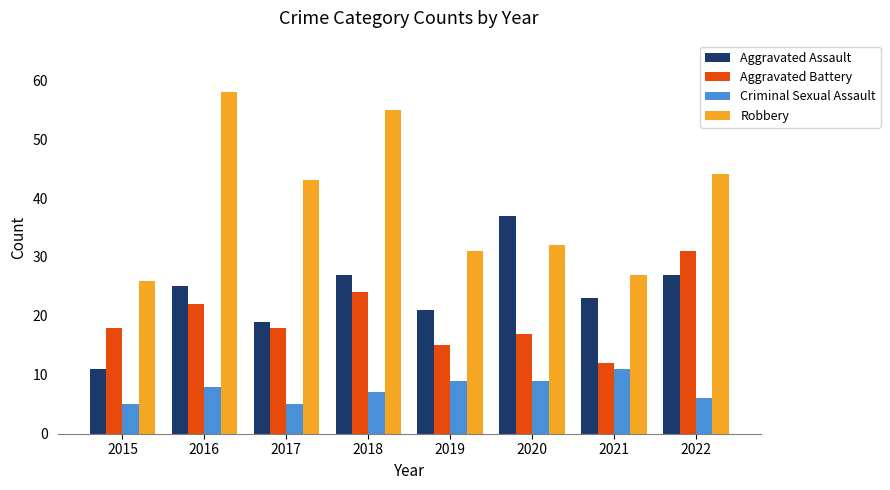

What is the maximum value shown in the chart?

58